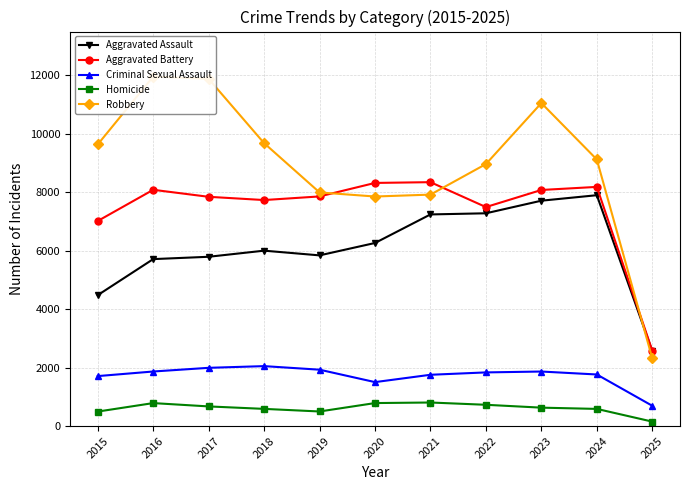

True or false: Criminal Sexual Assault has a value of 1993 at 2017.

True